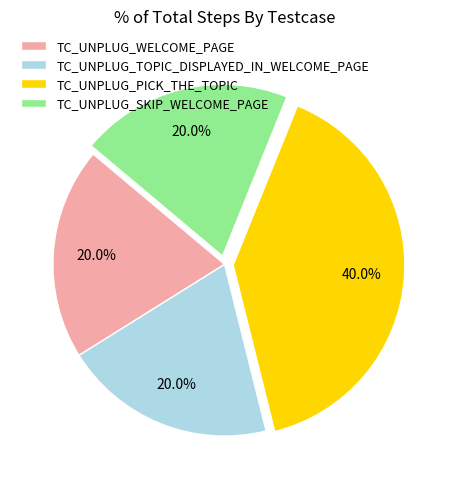

How many slices are in this pie chart?

4